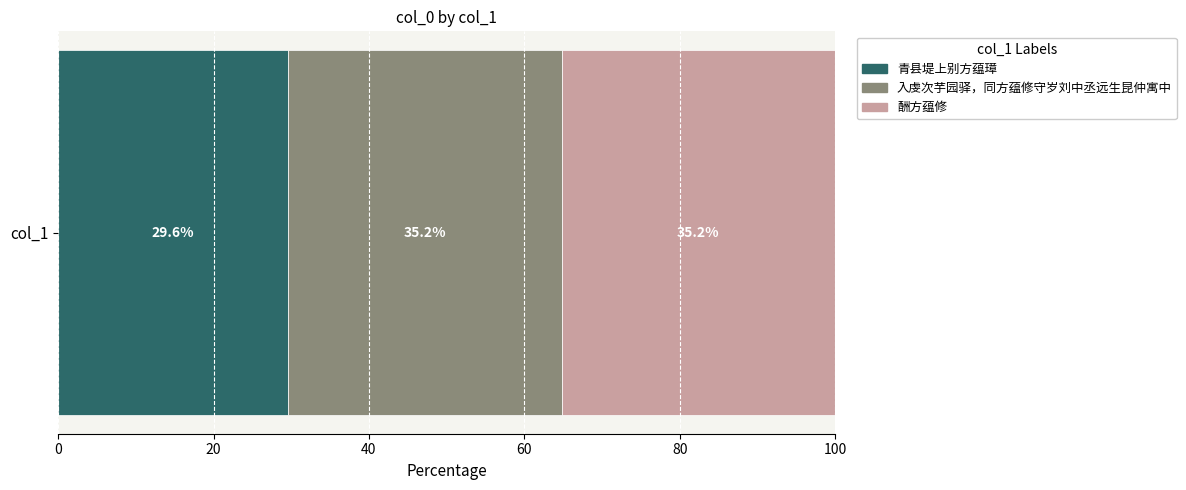

The 青县堤上别方蕴璋 series shows 29.6 at col_1. True or false?

True